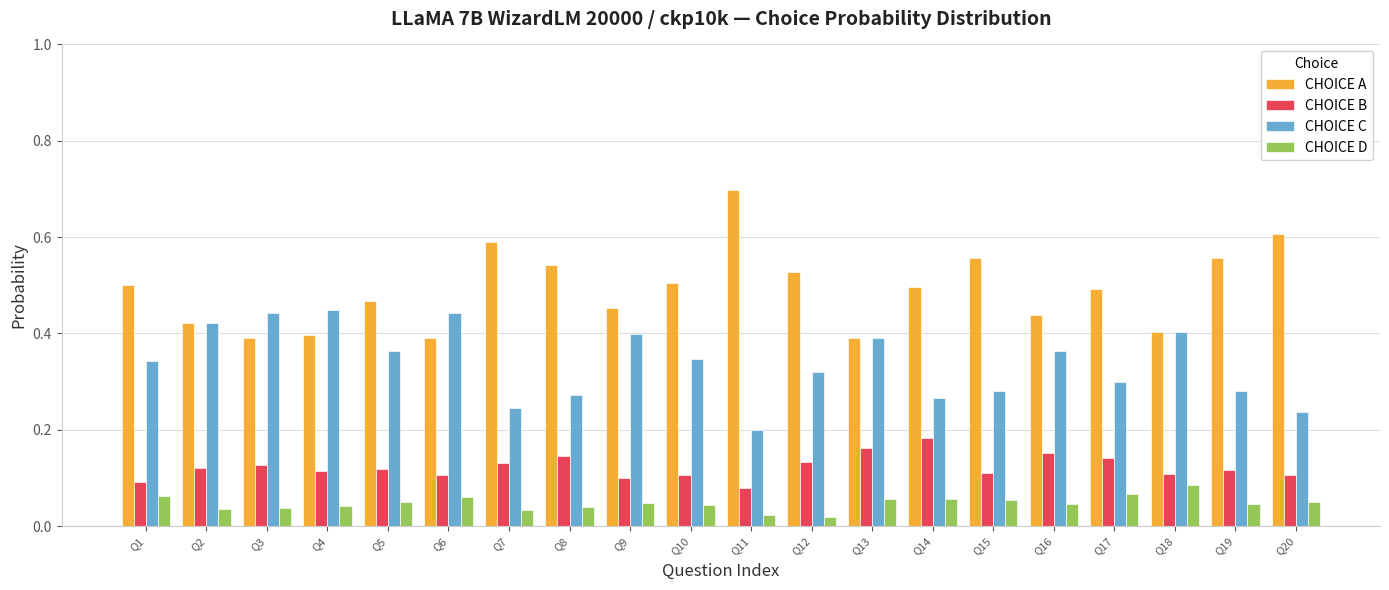

Rank the series at Q15 from lowest to highest value.

CHOICE D, CHOICE B, CHOICE C, CHOICE A